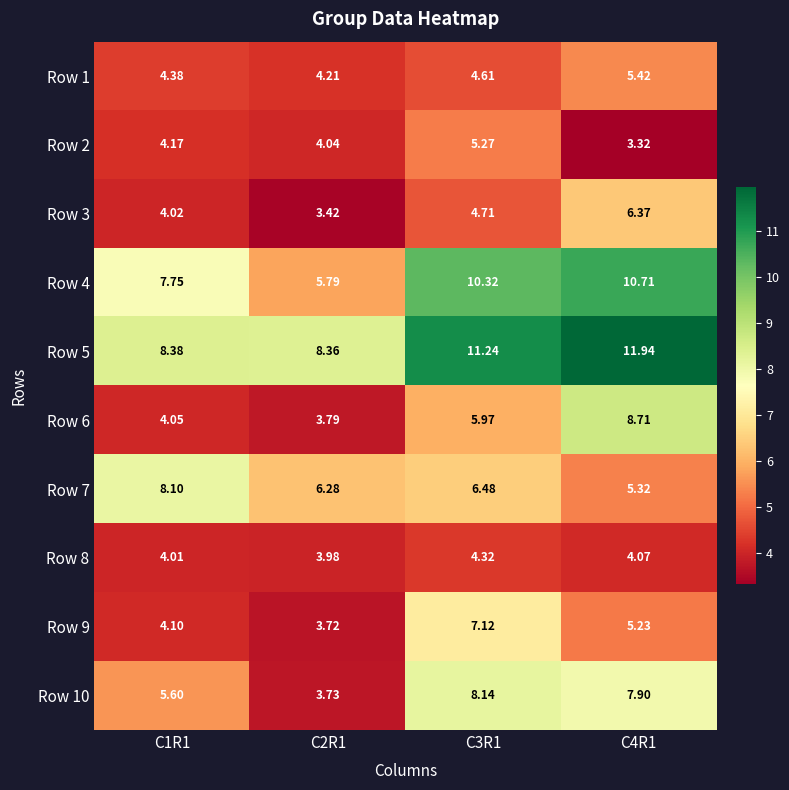

Is the value of Row 4 at C2R1 greater than the value of Row 3 at C3R1?

Yes